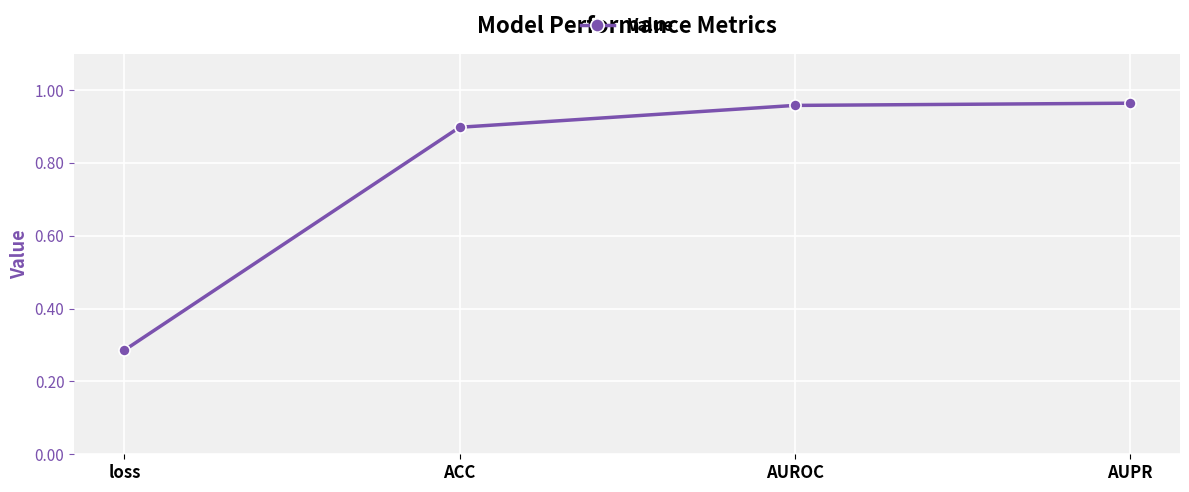

What is the label of the 4th point from the right?

loss